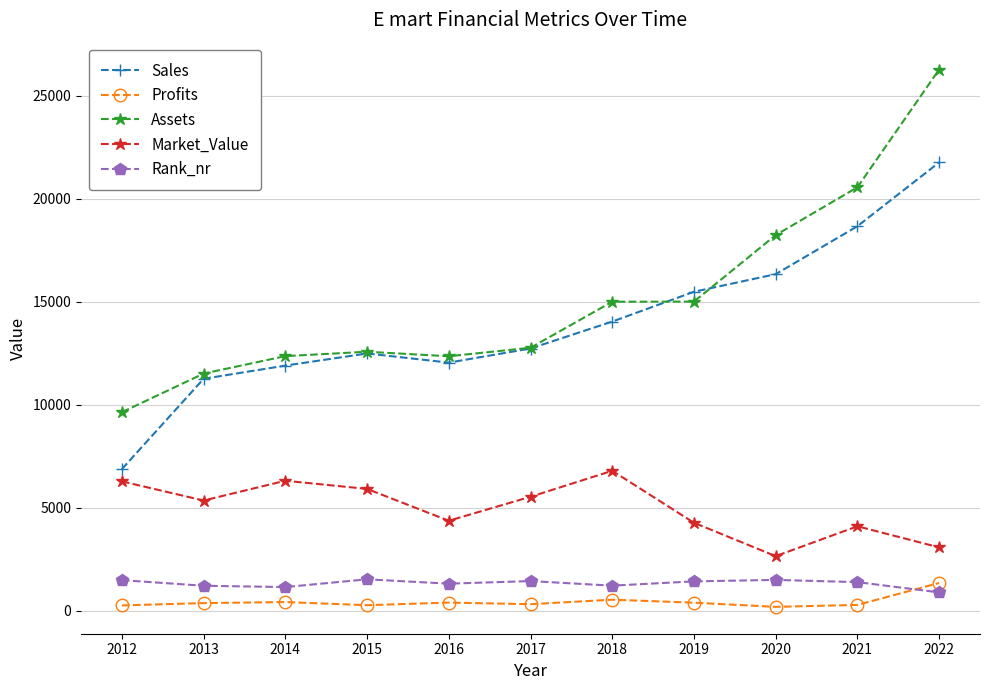

Which series has the largest total across all categories?

Assets